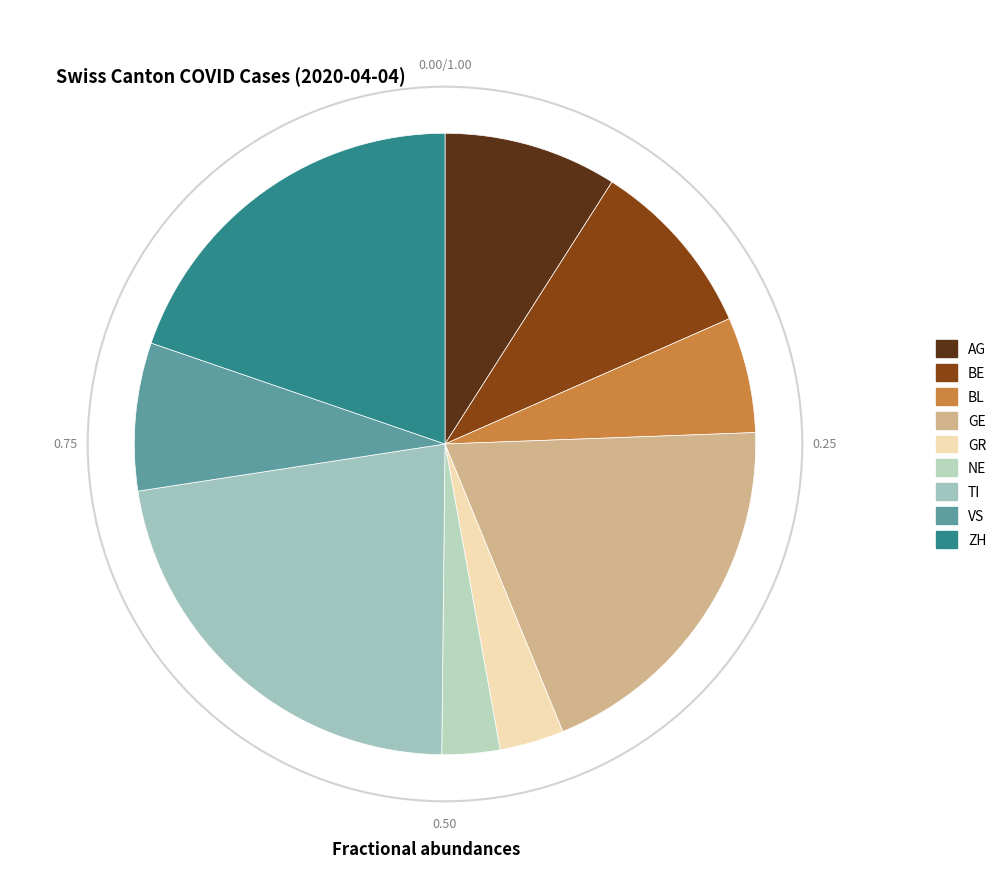

Does GR represent more than half of the total?

No